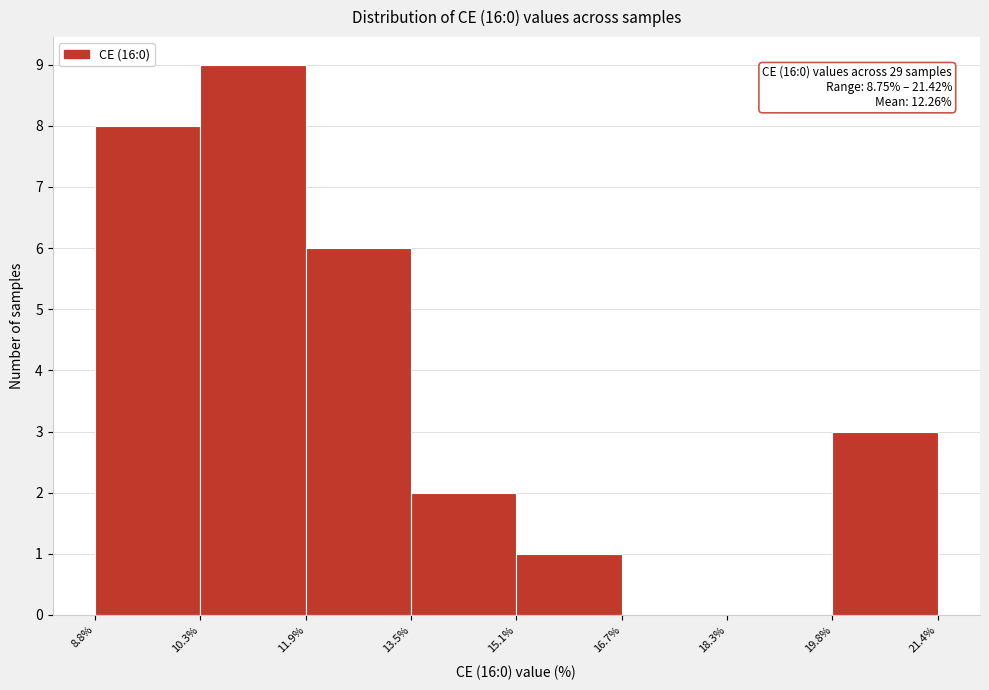

Which range on the x-axis has the tallest bar?

10.3% to 11.9%